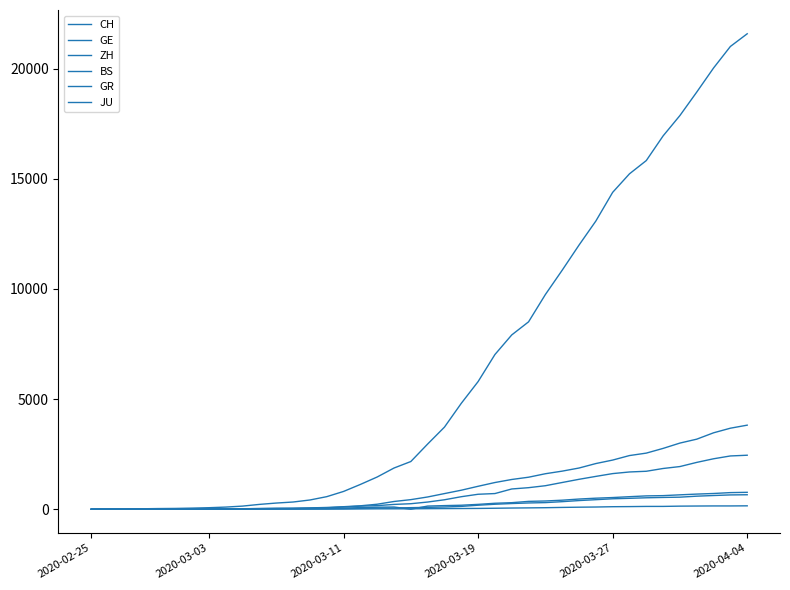

How many lines are shown in the chart?

6